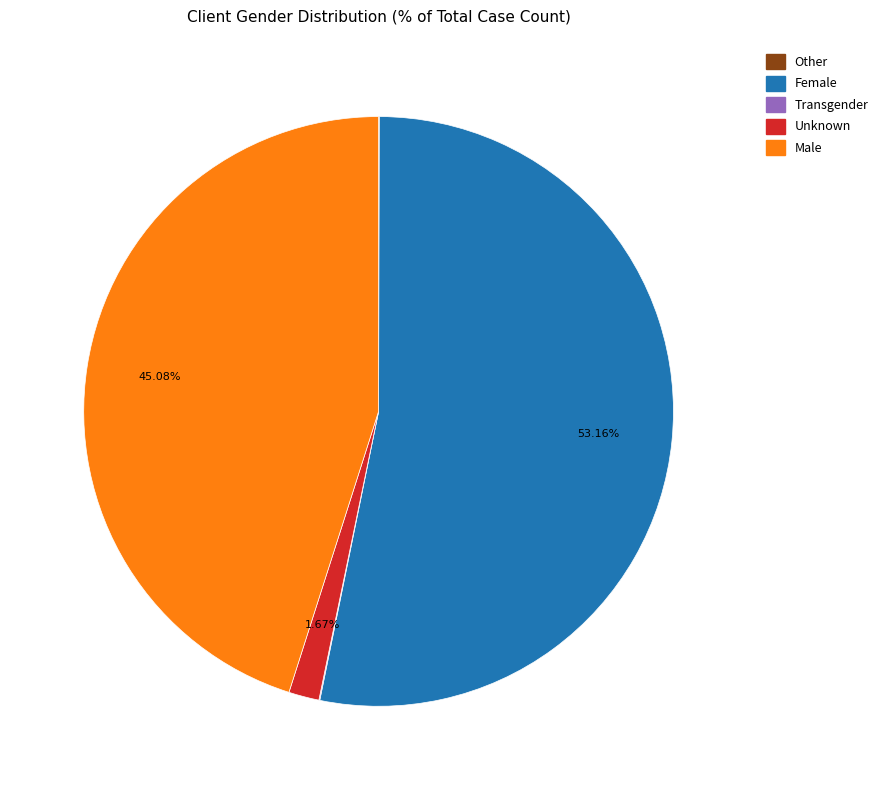

Which category has the biggest portion of the pie?

Female